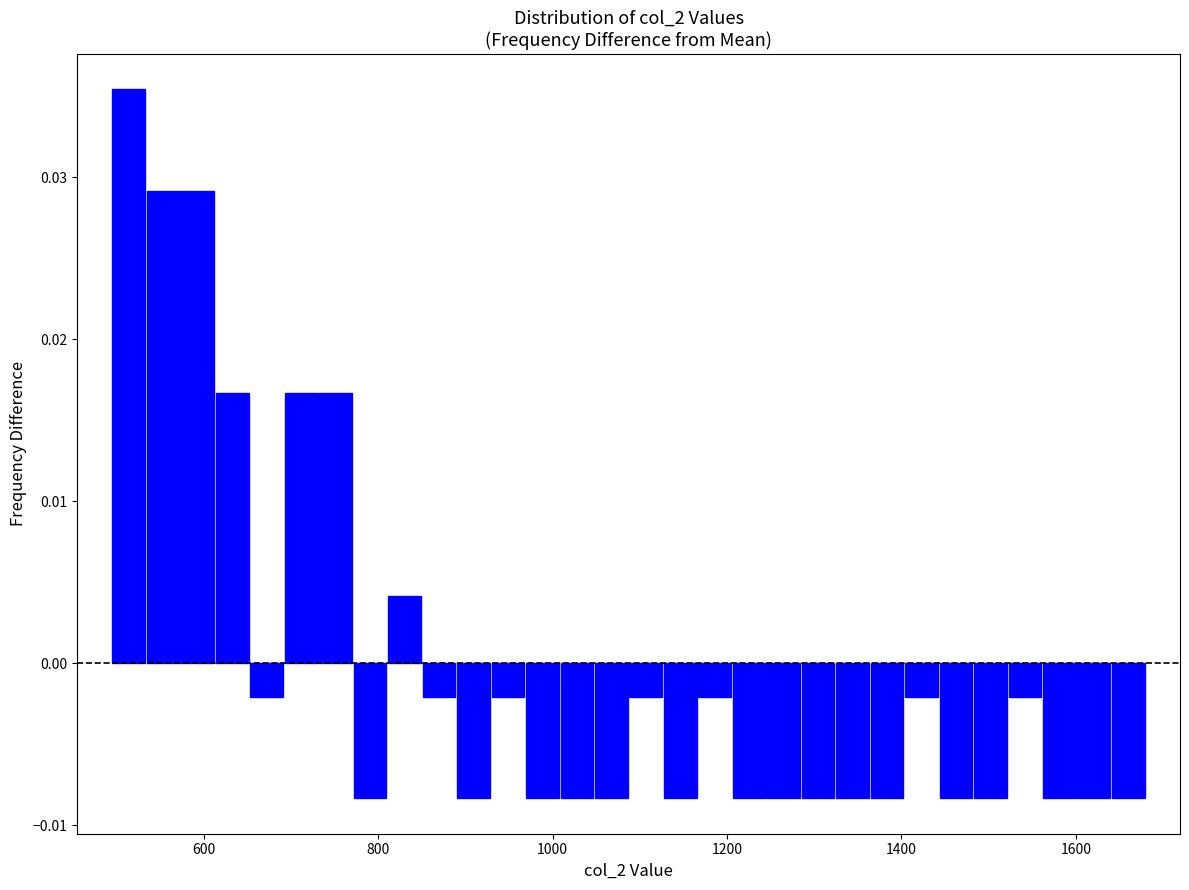

Around what value on the x-axis is the tallest bar? Give the approximate position of its centre, as read against the axis.

520